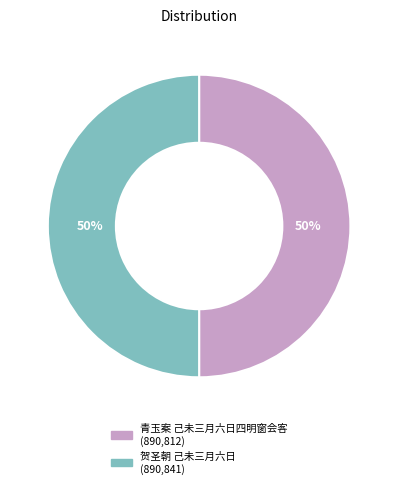

The 贺圣朝 己未三月六日 slice represents 50% of the pie. True or false?

True